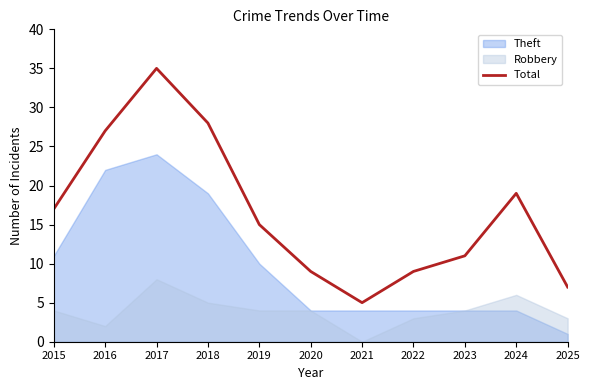

Rank the categories by value from lowest to highest.

2021, 2025, 2020, 2022, 2023, 2019, 2015, 2024, 2016, 2018, 2017